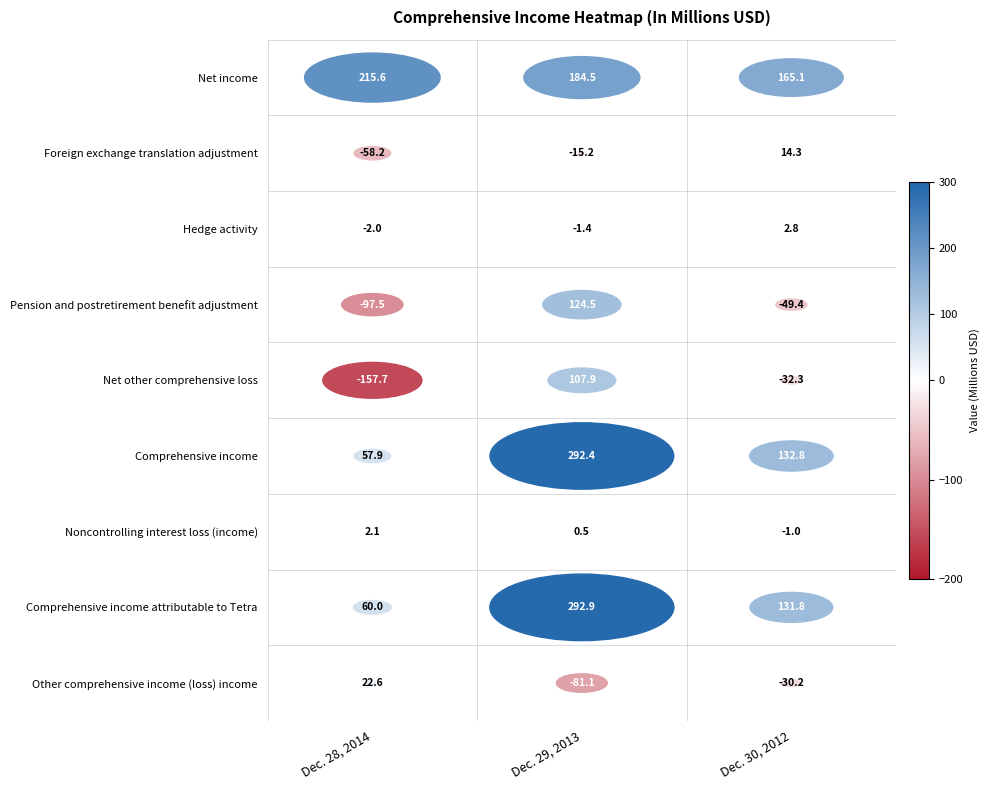

Where is Hedge activity nearest to the value 0?

Dec. 29, 2013